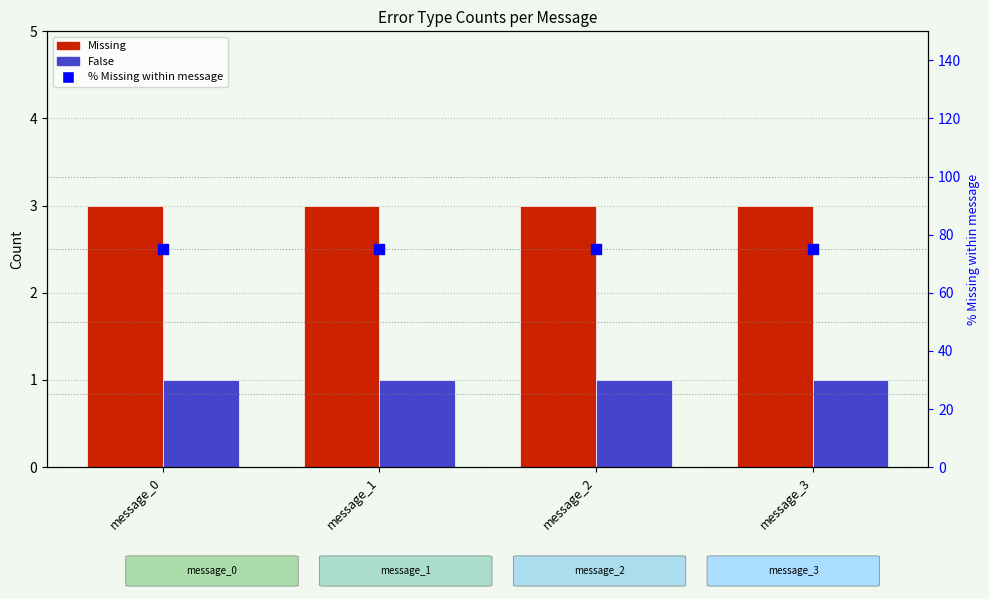

Which series contains the lowest Y value?

False